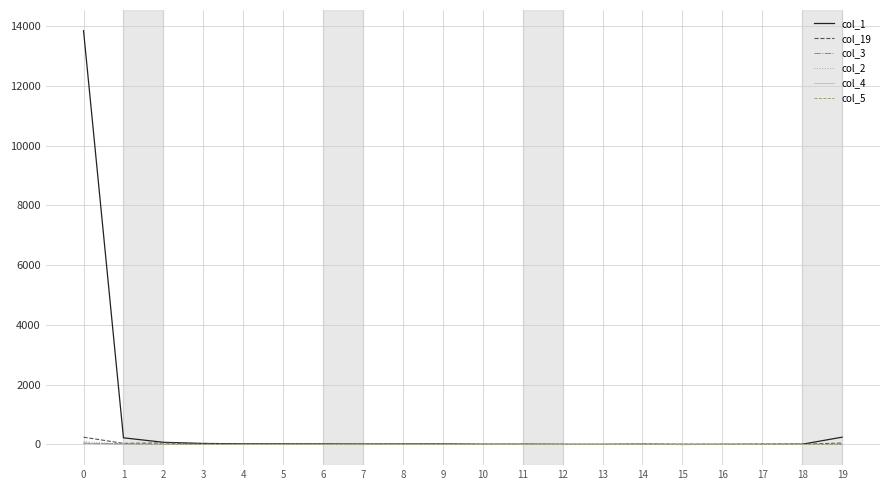

Which series has the widest spread of values?

col_1